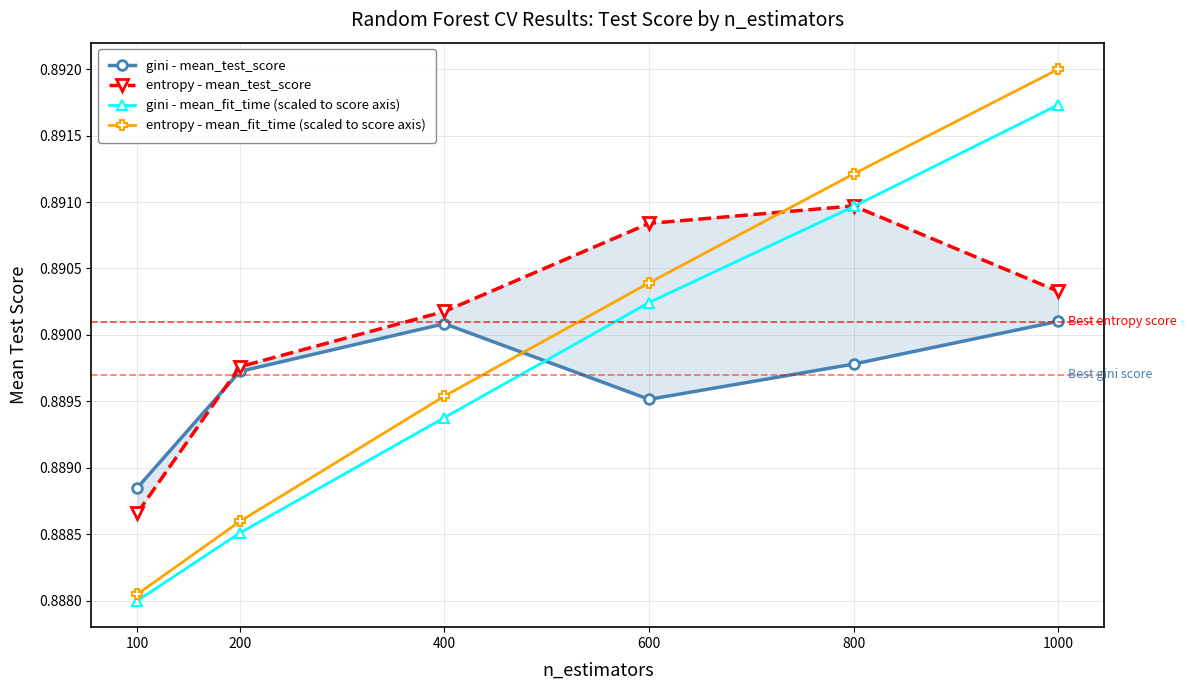

Count the number of categories in the chart.

6